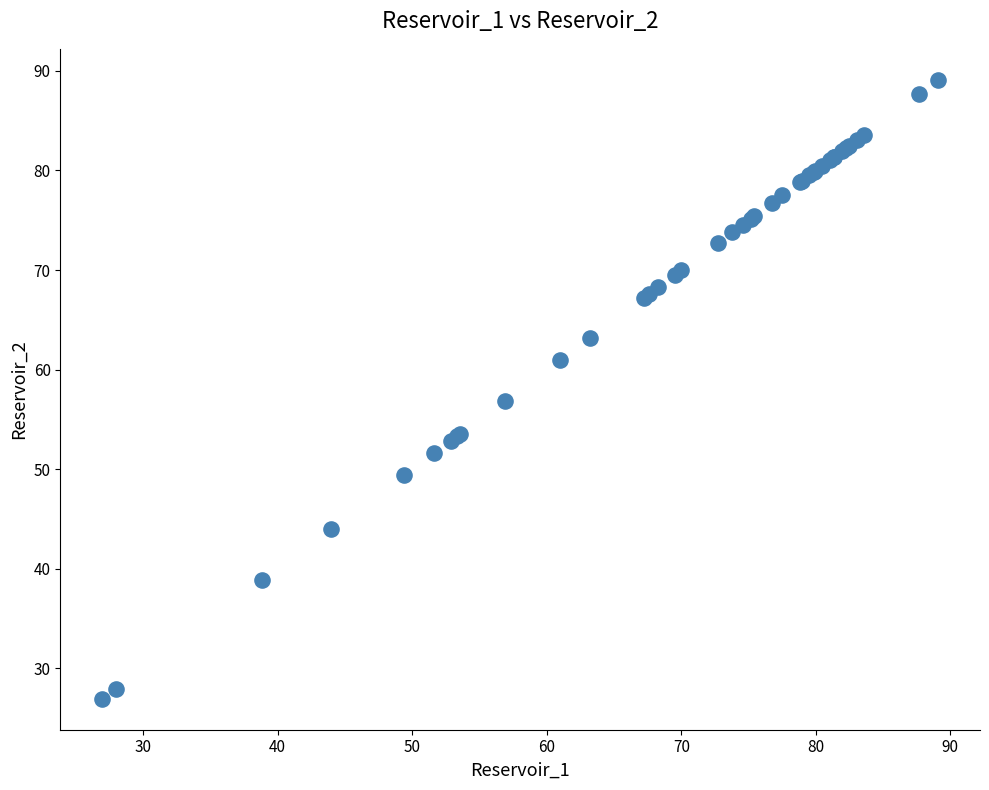

What Y value in the scatter plot is closest to 58?

56.9